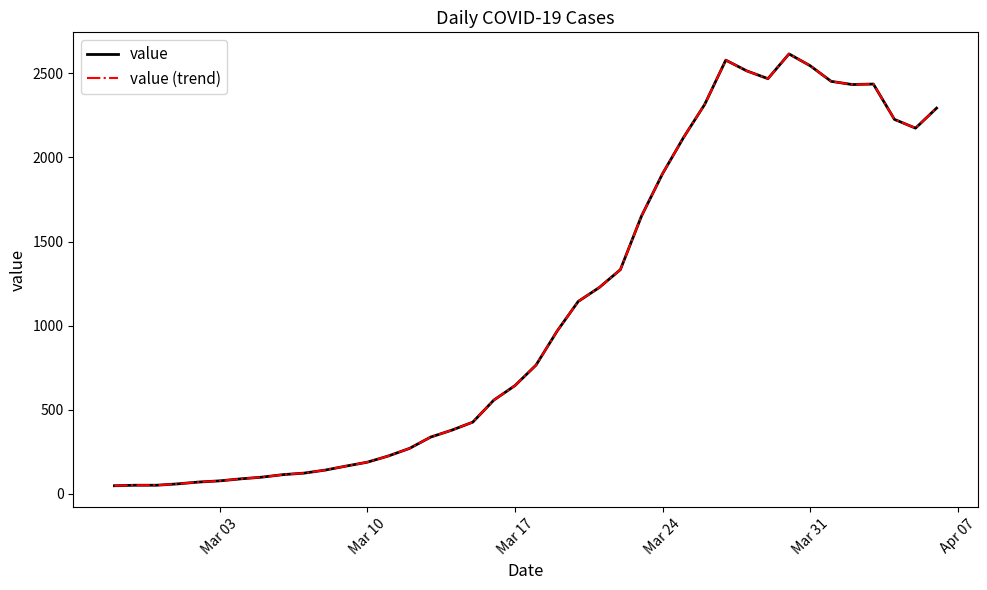

Does the chart have visible grid lines?

No